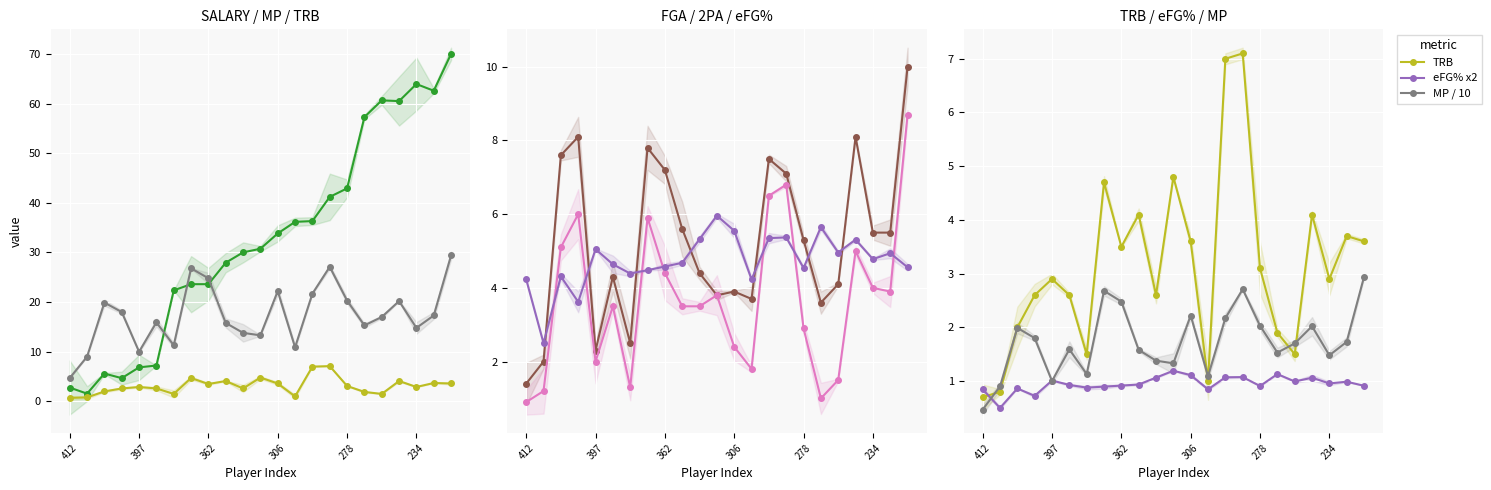

What value does the eFG% series have at 222?

4.6